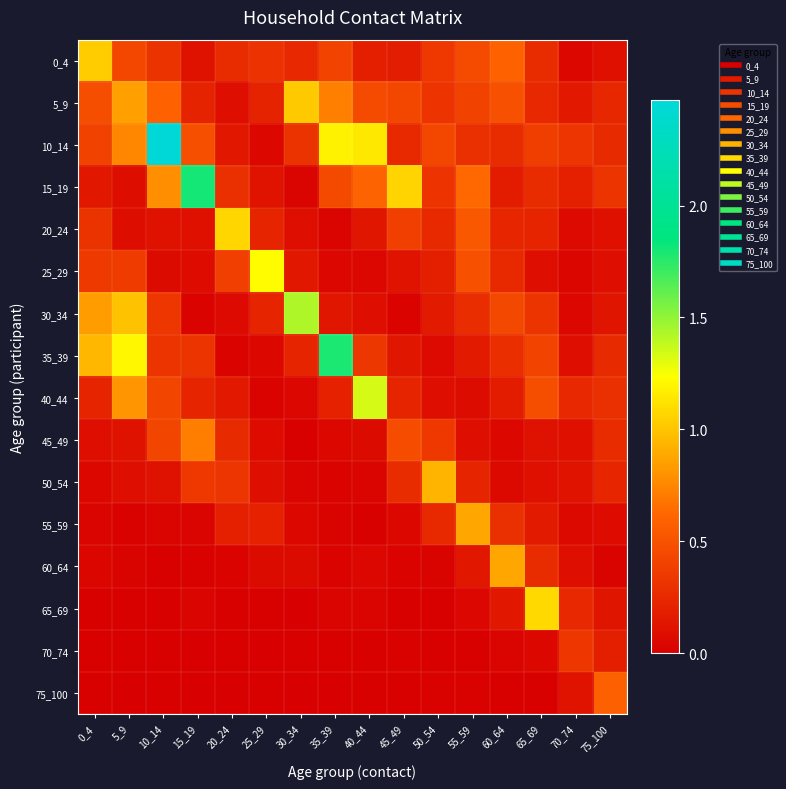

At which category is the sum across all series the highest?

10_14